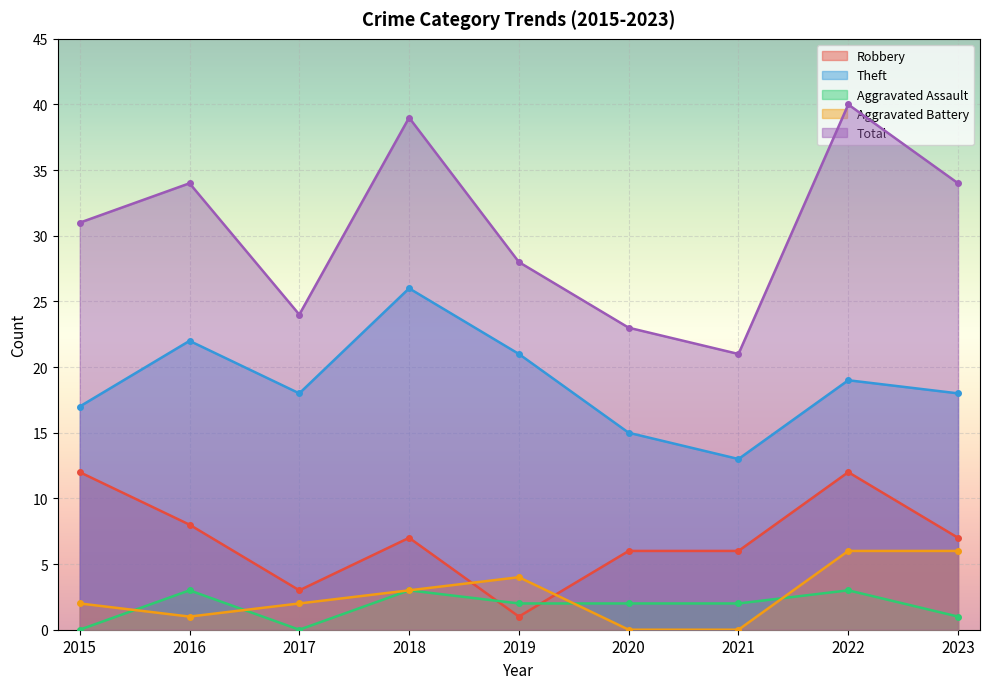

List the labels in order of Robbery value, smallest first.

2019, 2017, 2020, 2021, 2018, 2023, 2016, 2015, 2022